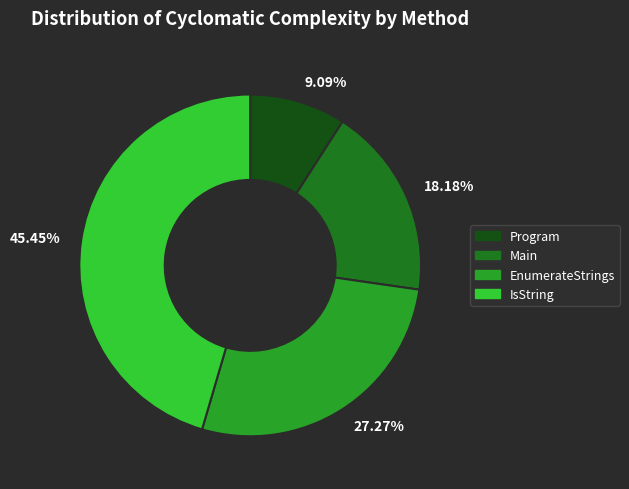

To the nearest percent, what is the difference between the largest and smallest slice percentages?

36%